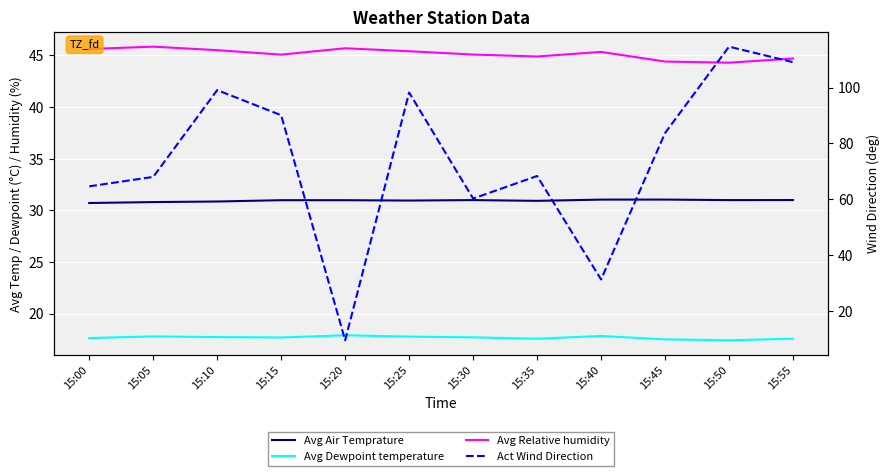

How many data points in Avg Relative humidity are less than 45?

4